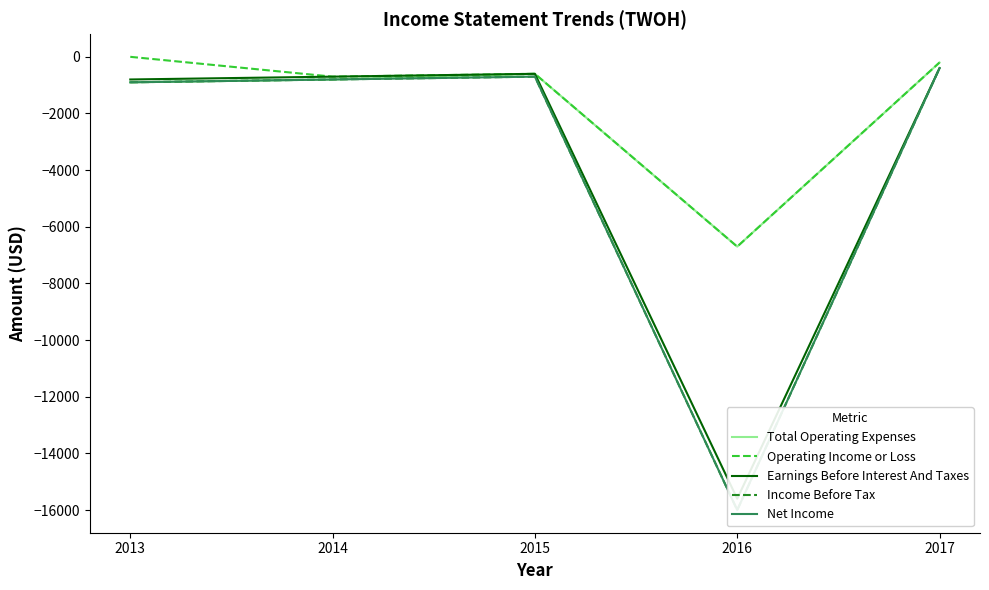

True or false: Income Before Tax has more than 0 interior local peaks.

True